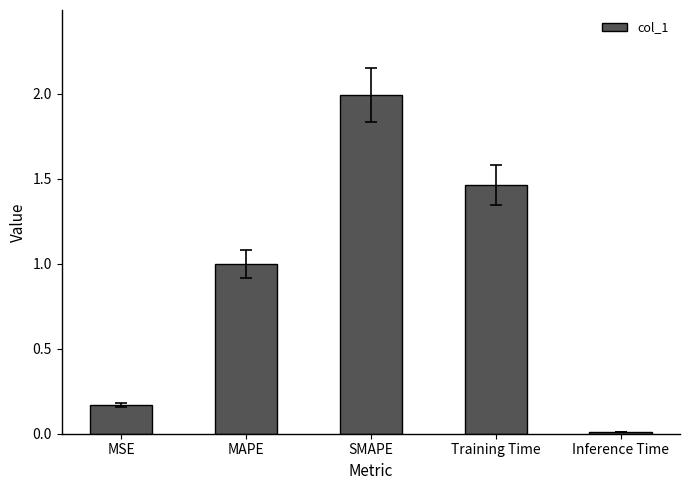

How many bars are there in total?

5